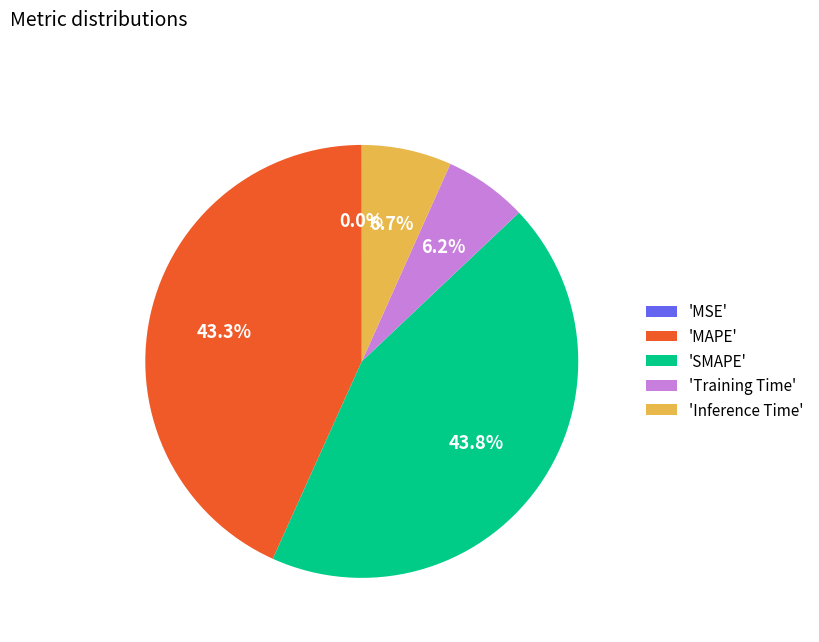

What percentage is NOT represented by 'Training Time'?

93.8%